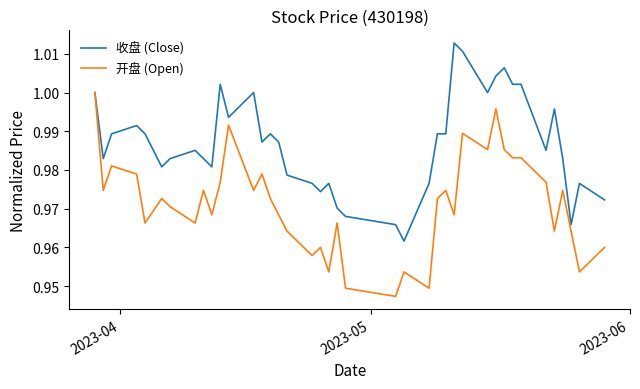

Which series has the largest total across all categories?

收盘 (Close)